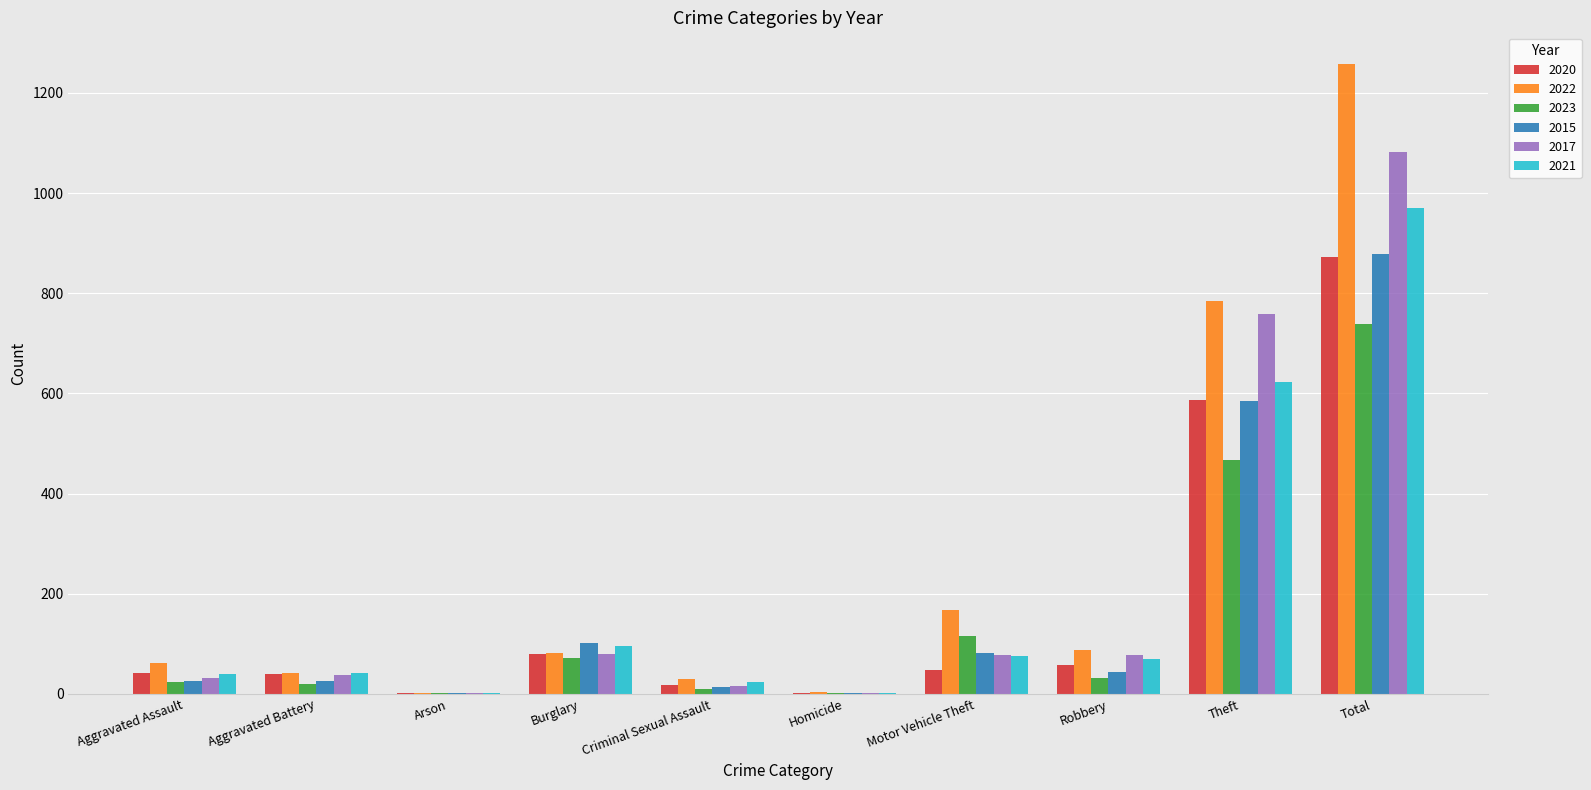

The value of 2020 at Theft is 239. True or false?

False